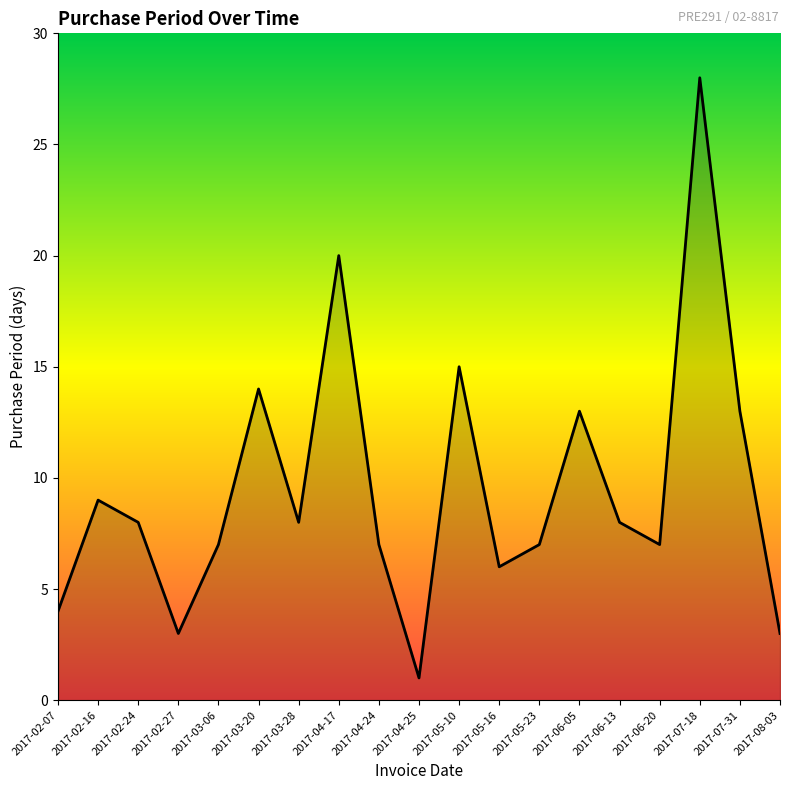

Is it true that the value at 2017-03-20 is 4?

False